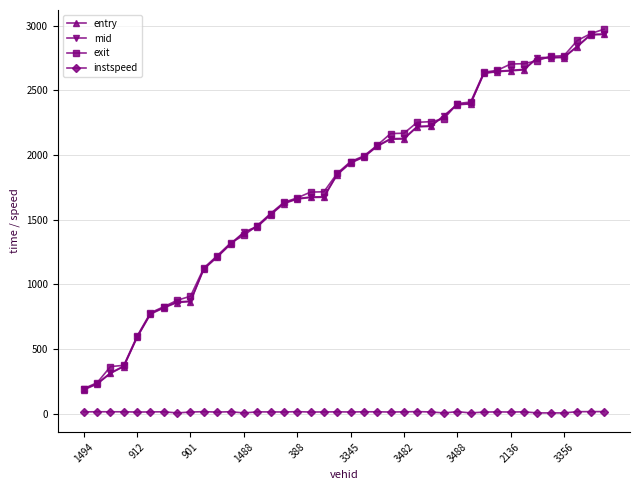

What is the greatest value displayed?

2973.1